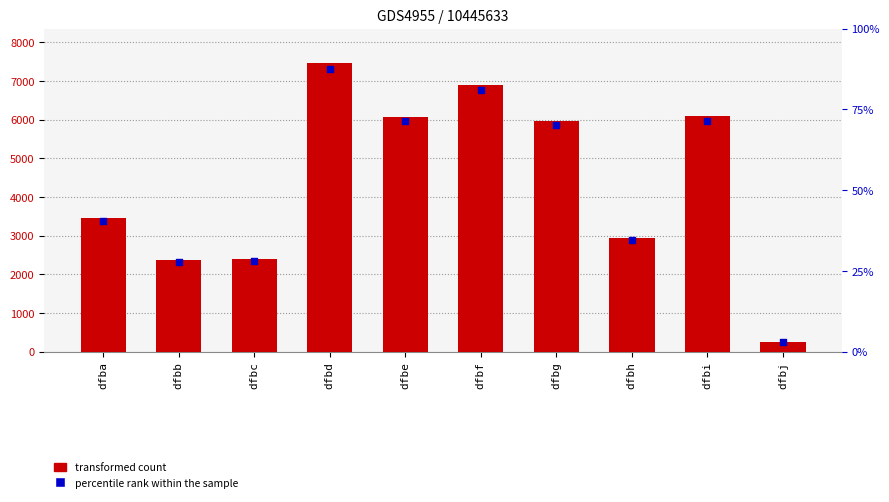

What are all the series names shown in the legend?

transformed count, percentile rank within the sample